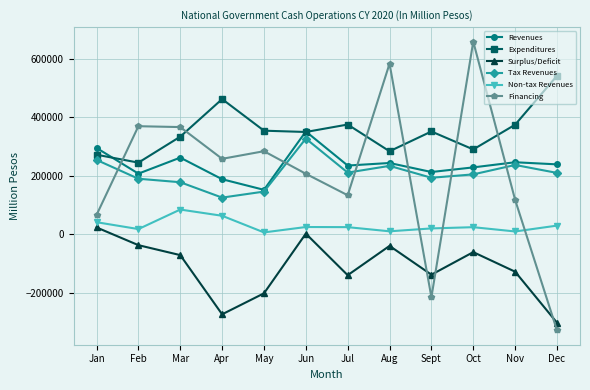

Where is the first local minimum for Tax Revenues?

Apr